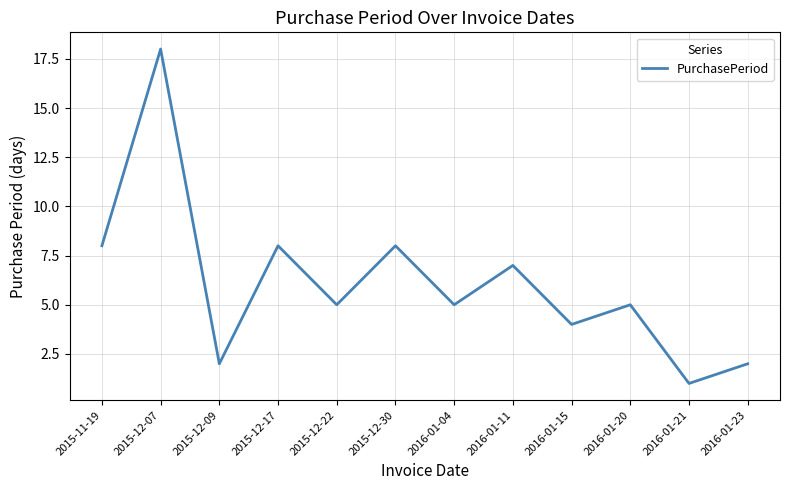

Reading left to right, transcribe all the data shown in this chart.

8	18	2	8	5	8	5	7	4	5	1	2